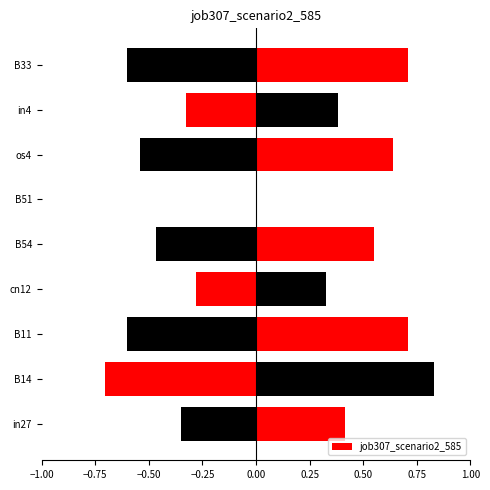

Is it true that the value at B51 is 0.3?

False